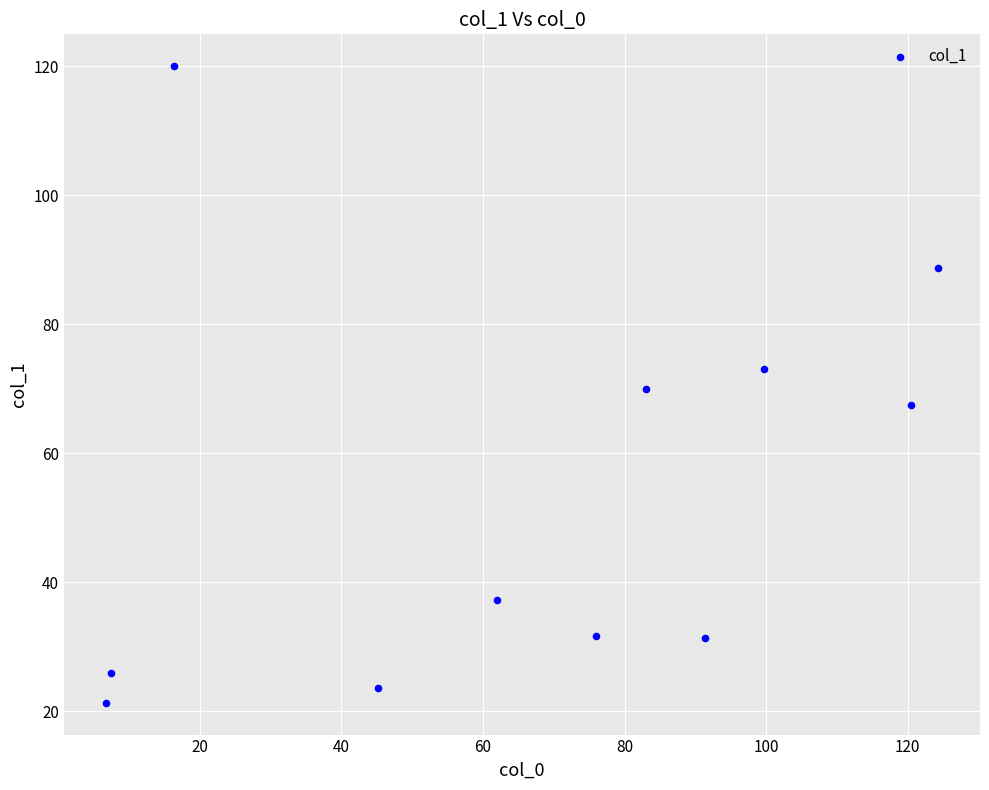

What is the average X value?

66.6